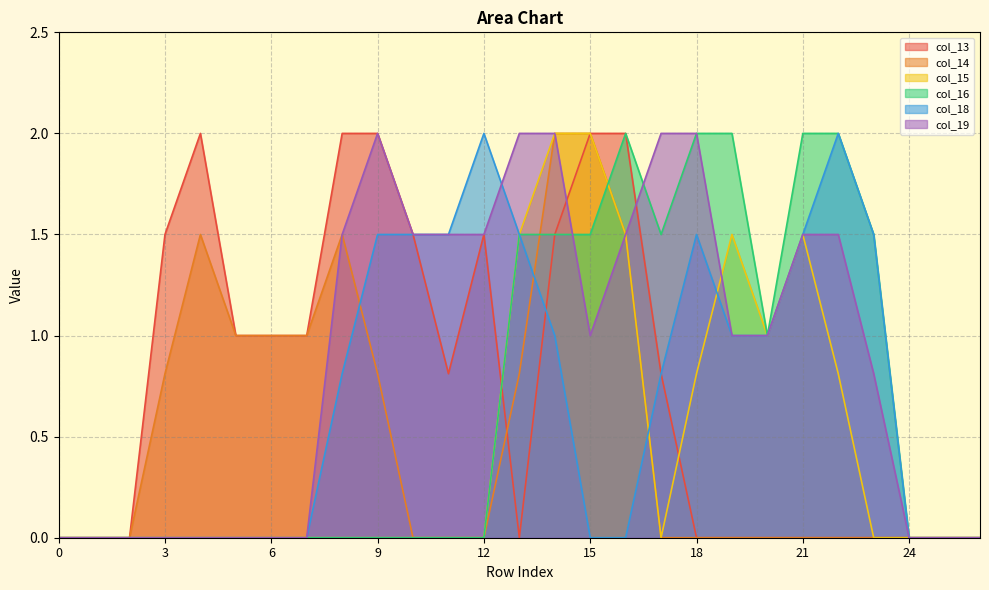

How many categories are shown in the chart?

27